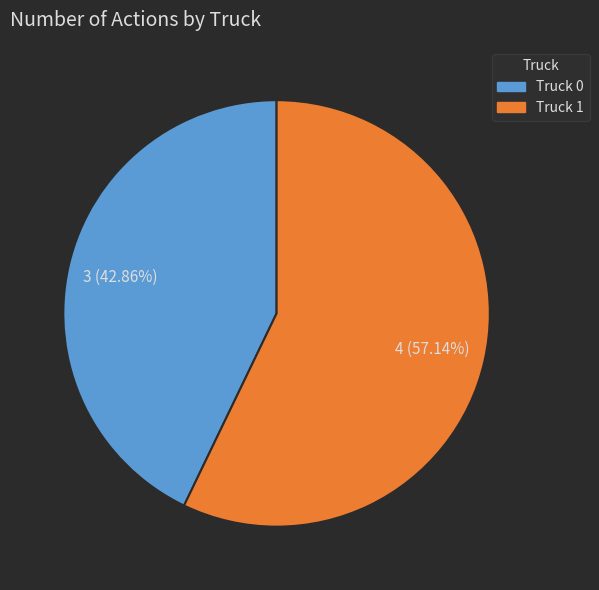

What percentage is the Truck 1 slice, to the nearest percent?

57%